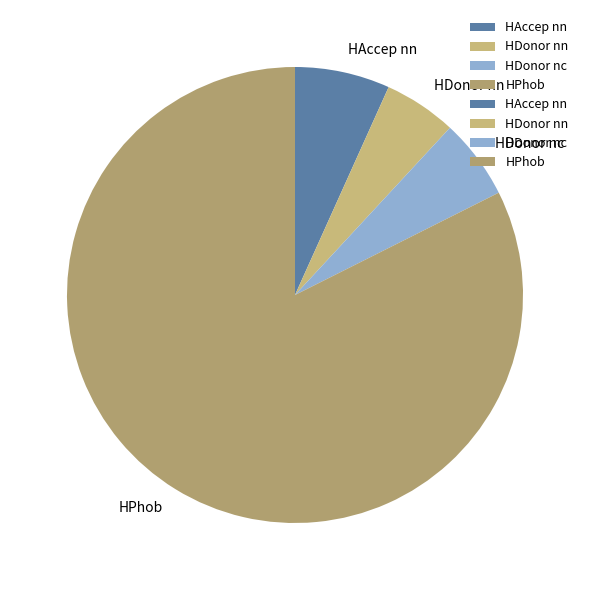

Rank the categories by value from highest to lowest.

HPhob, HAccep nn, HDonor nc, HDonor nn